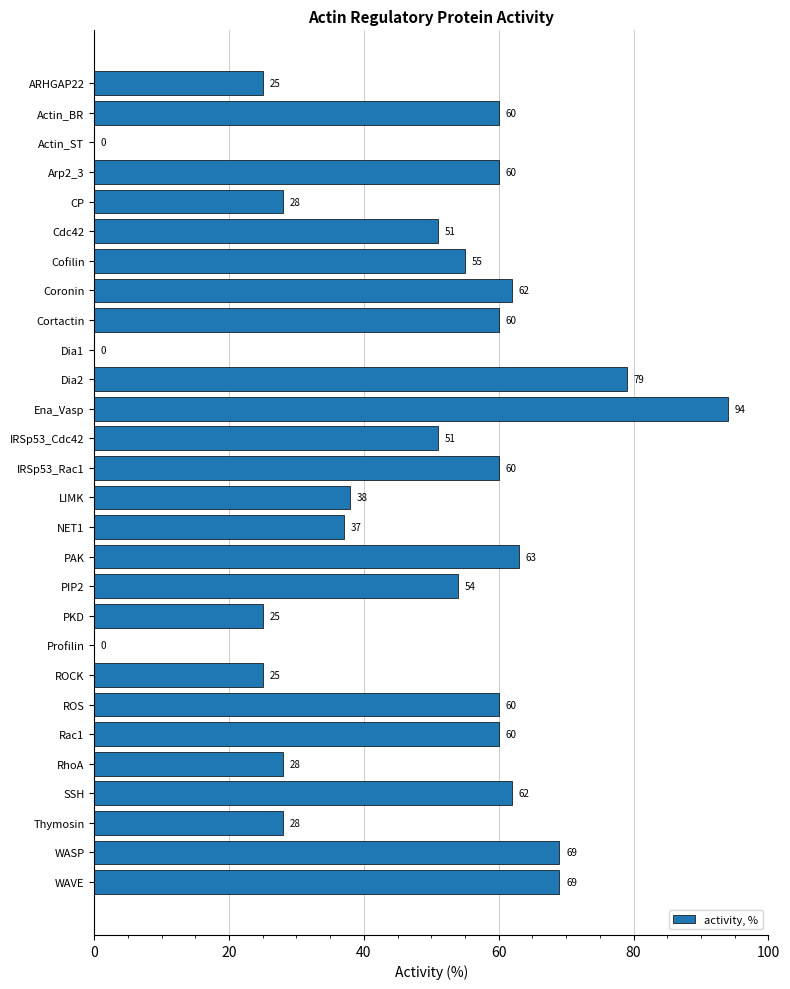

Approximately how many times larger is the value at RhoA compared to Dia2?

0.4